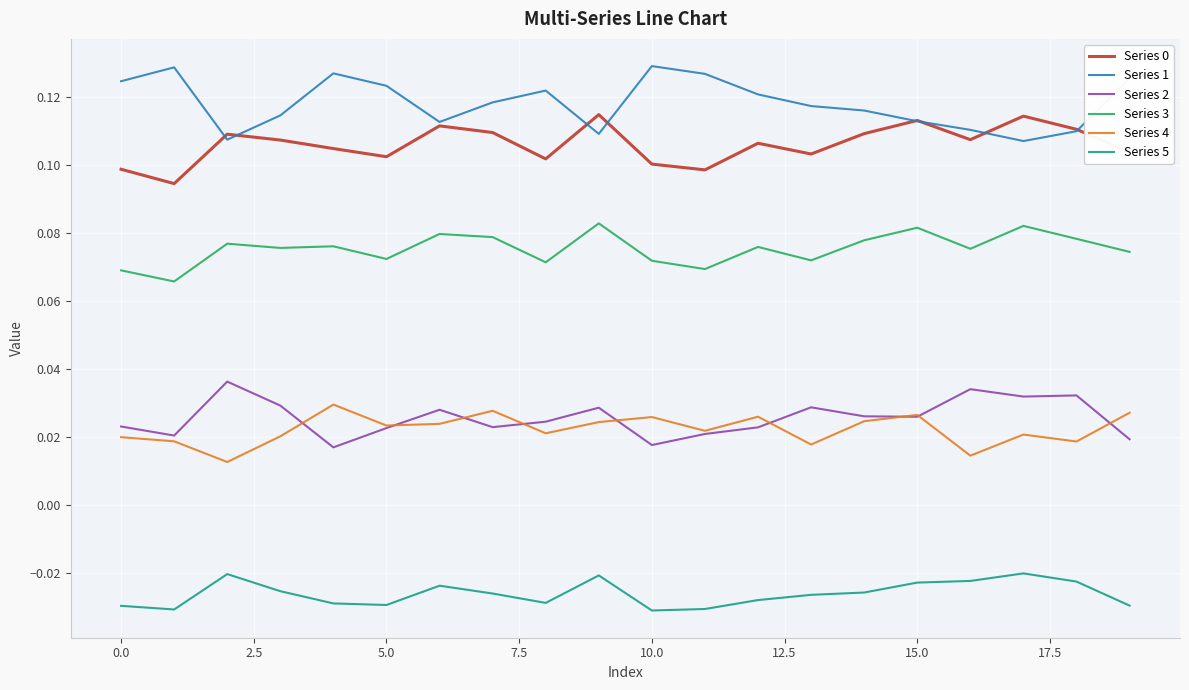

Which series has the largest total across all categories?

Series 1